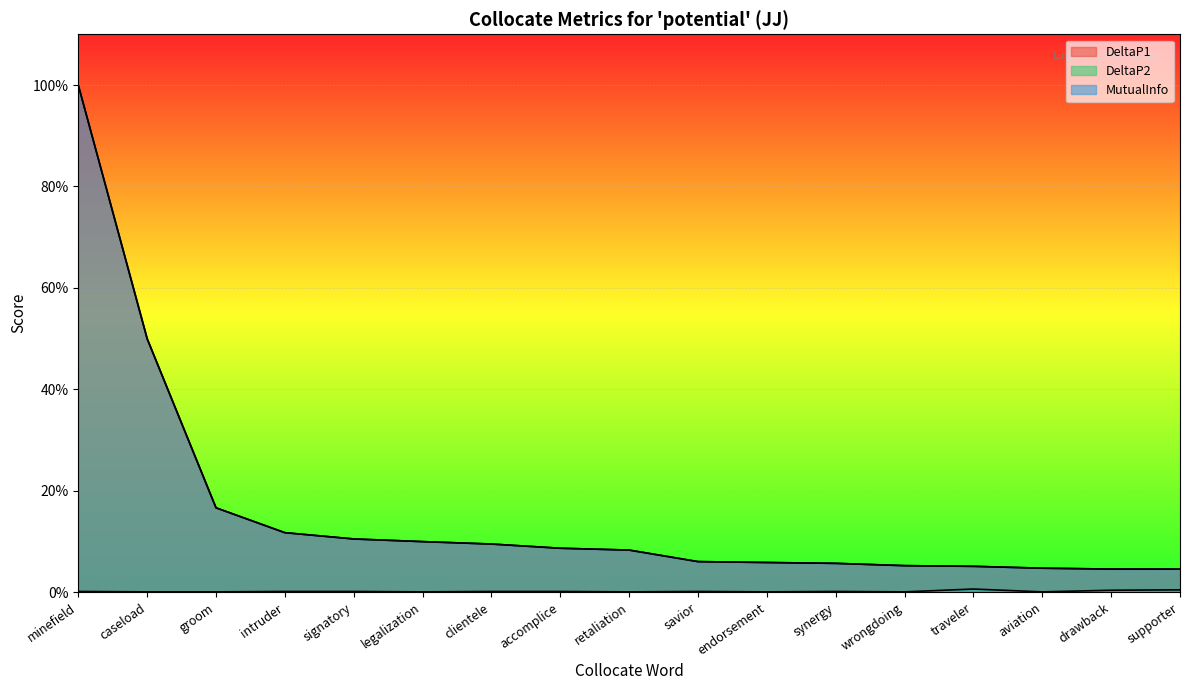

What is the spread (max minus min) of values at signatory?

0.1